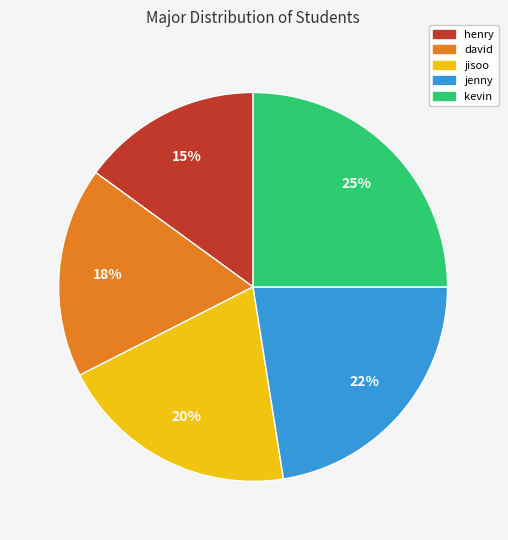

The jisoo slice represents 30% of the pie. True or false?

False